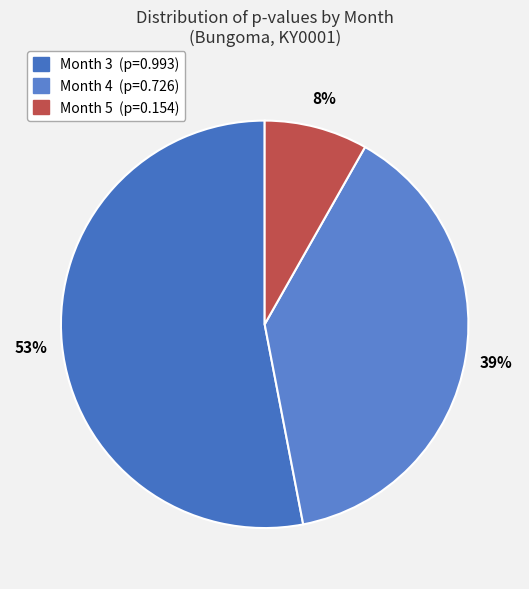

What is the change in value from Month 3 to Month 4?

-0.3